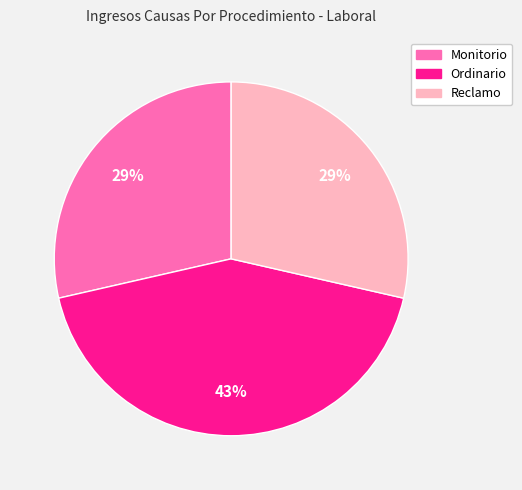

Count the number of slices in the pie.

3